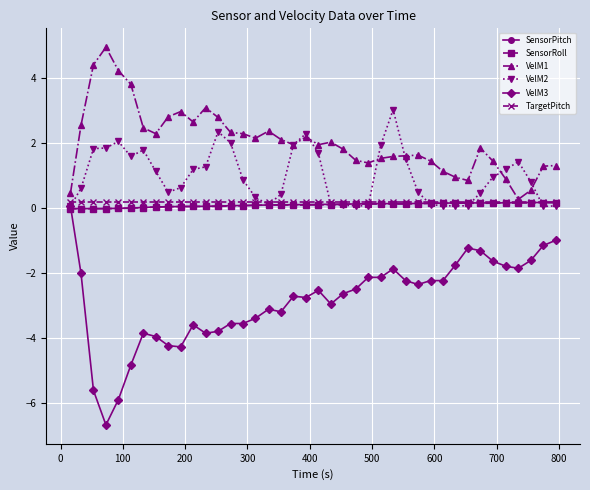

What is the highest value of the VelM1 series?

4.9